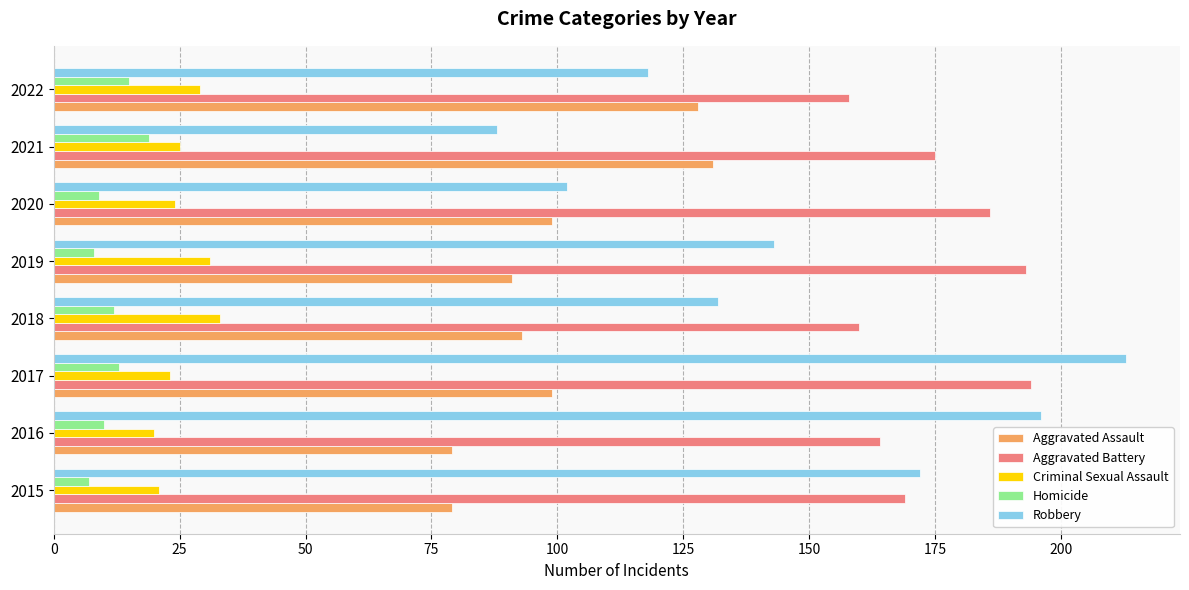

Which series has the largest total across all categories?

Aggravated Battery